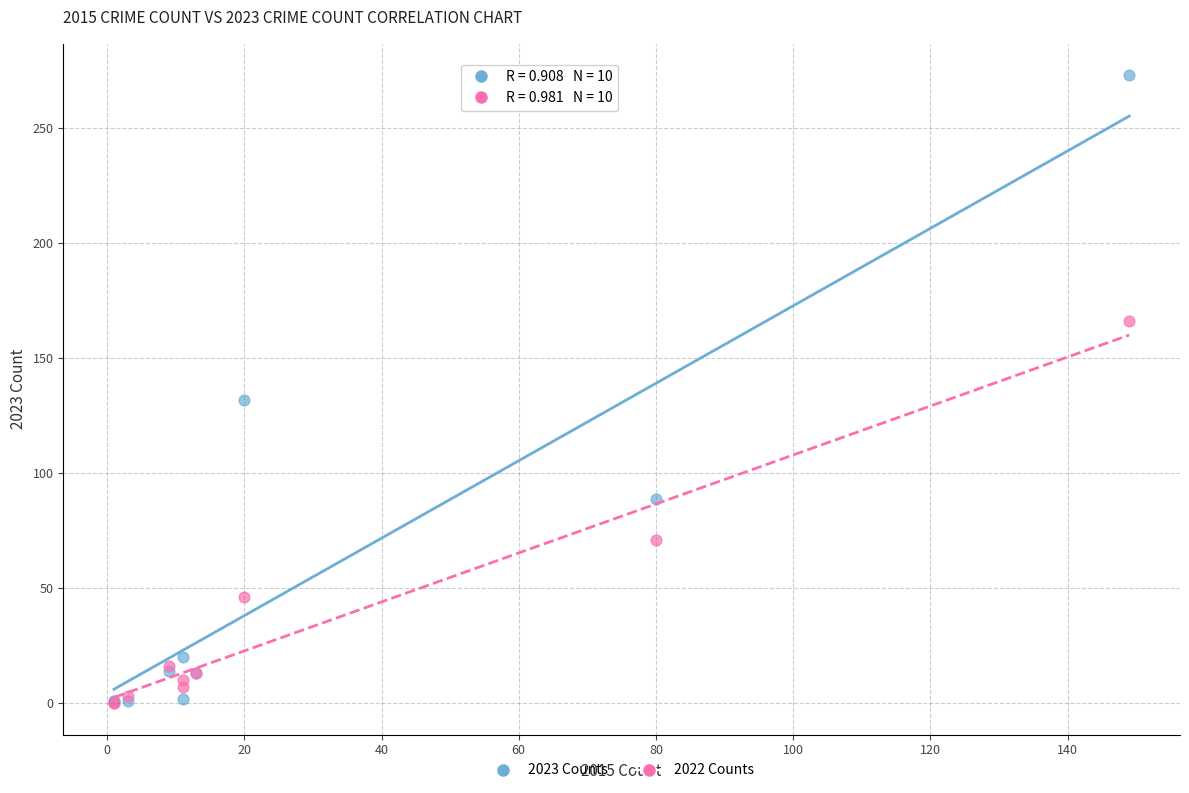

Across all series, what Y value is closest to 136?

132